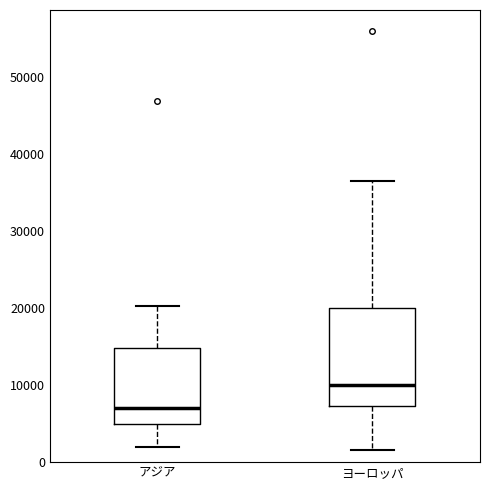

Which box has the lowest median line?

アジア